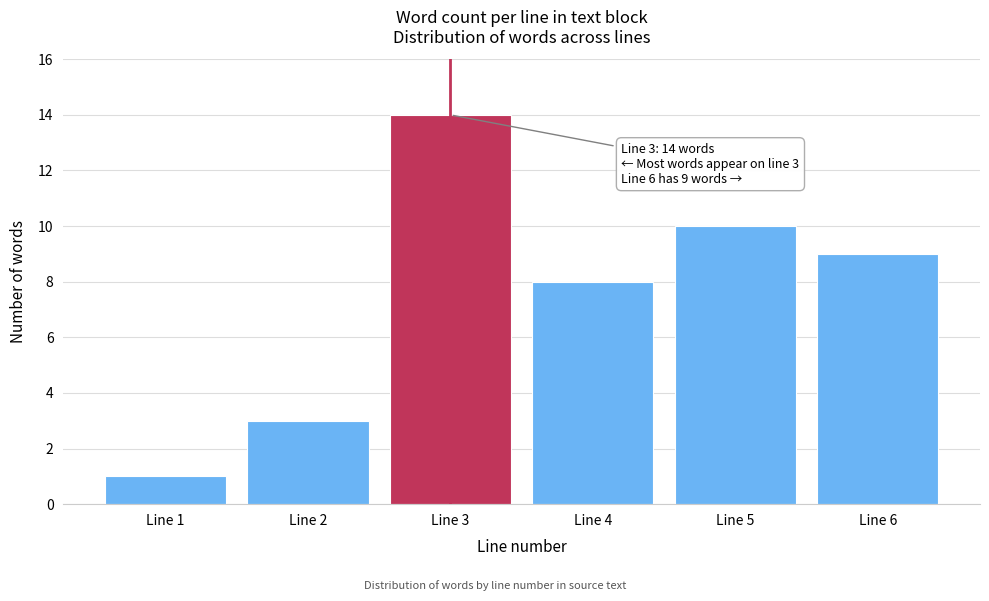

Reading left to right, what are all the values shown in this chart?

Line 1=1	Line 2=3	Line 3=14	Line 4=8	Line 5=10	Line 6=9